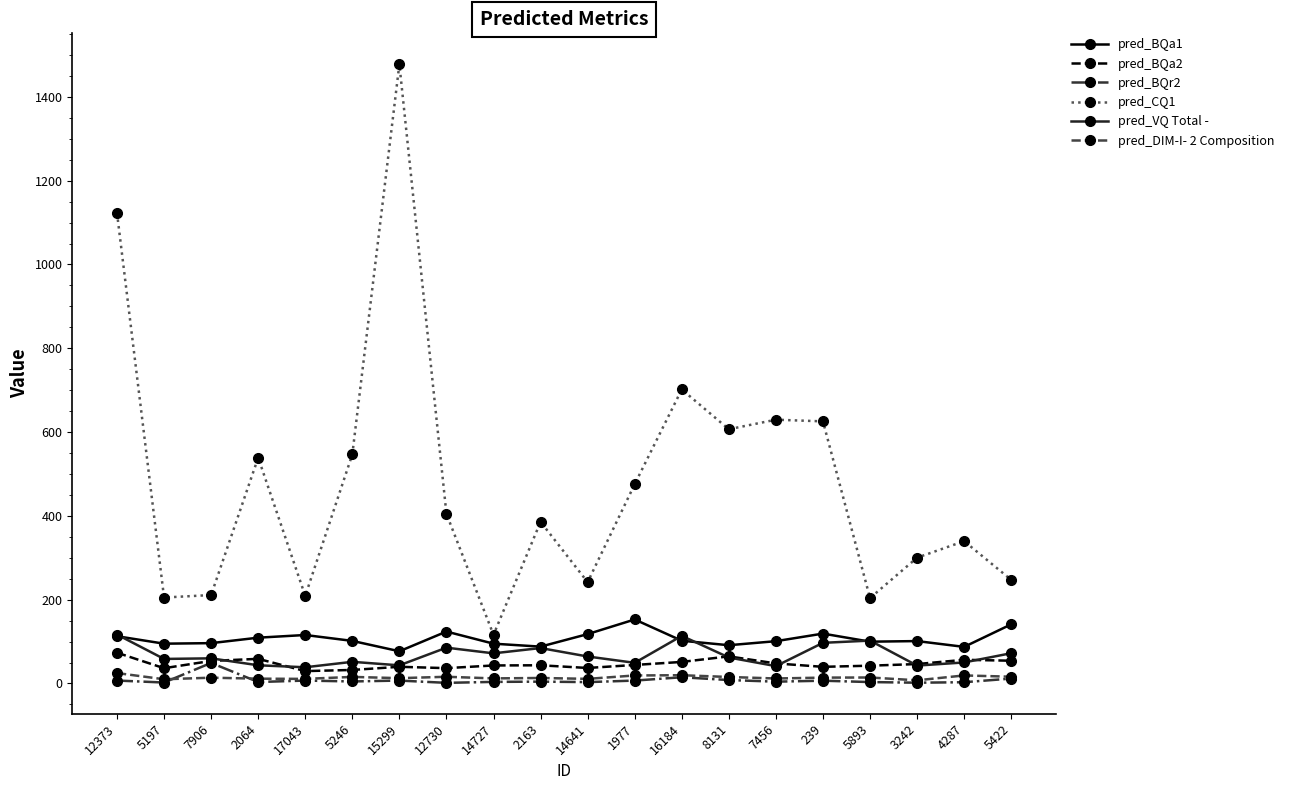

True or false: pred_BQr2 and pred_CQ1 cross at least once.

False